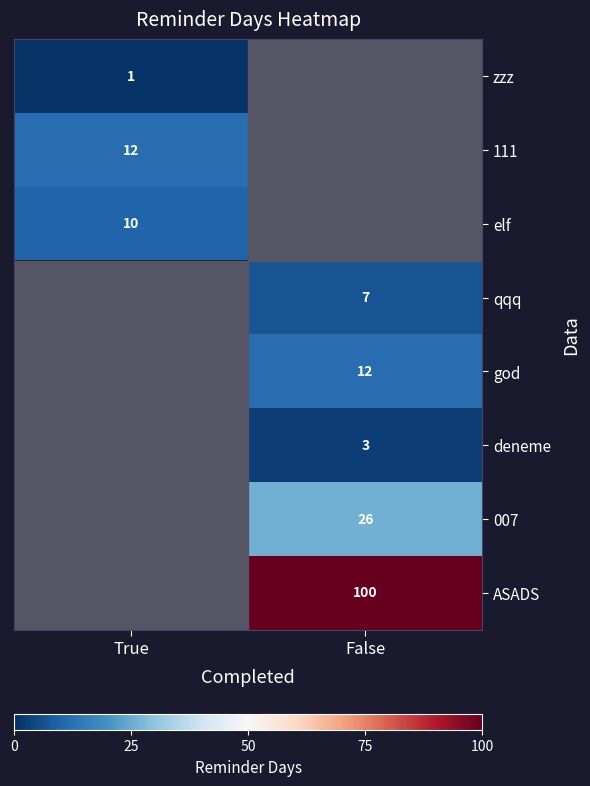

Which has a higher value, False or True?

True